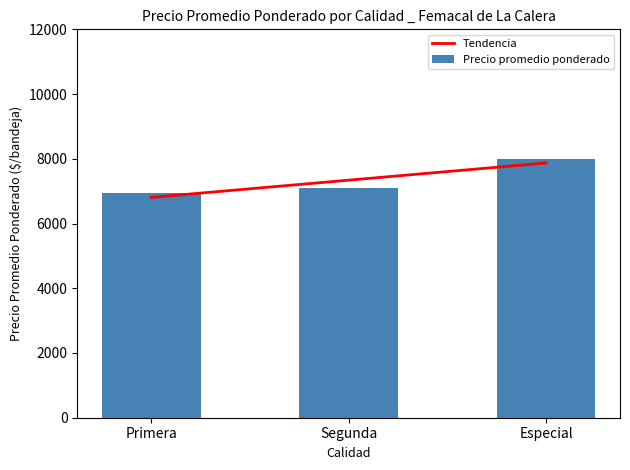

Which has a higher value, Primera or Especial?

Especial